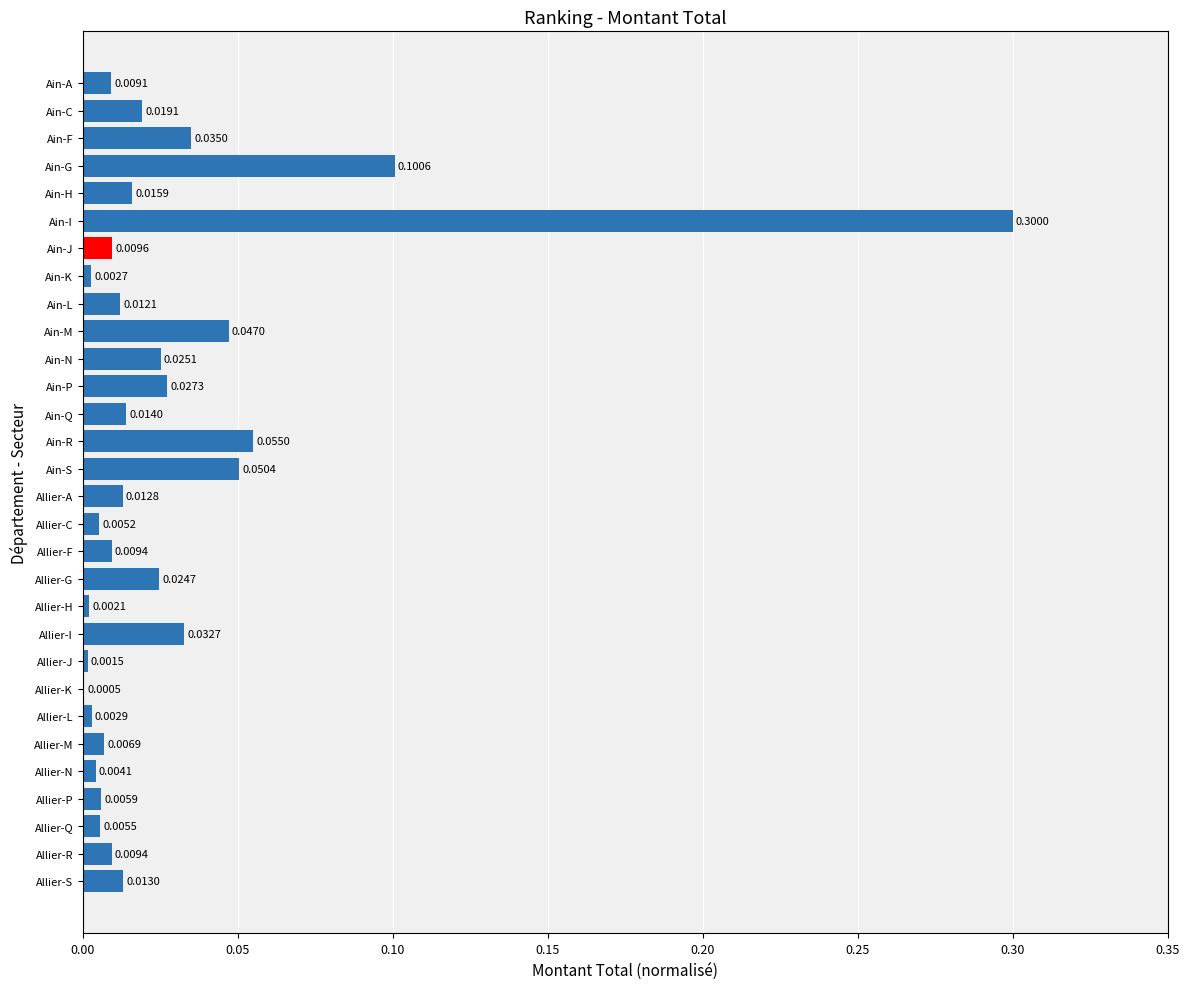

What is the greatest value displayed?

0.3